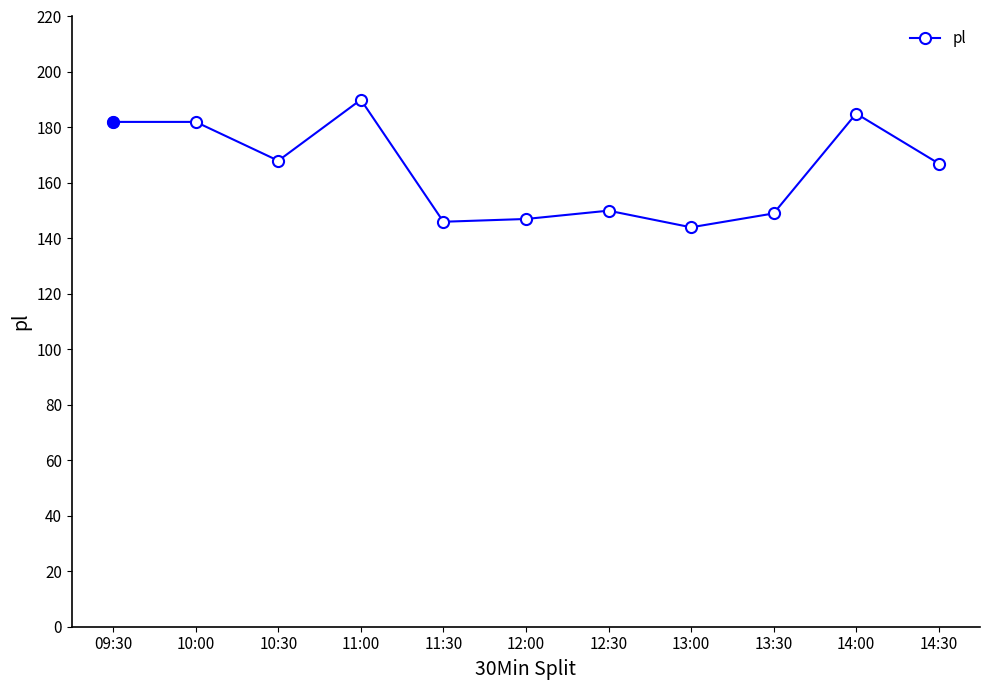

At which category does the data reach its first local valley?

10:30